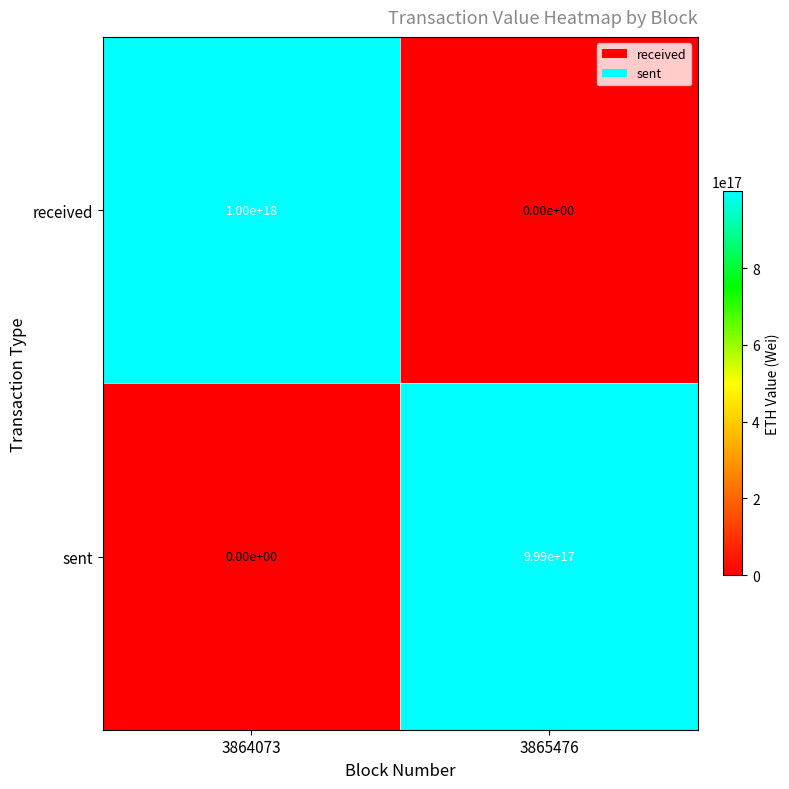

The received series shows 0 at 3865476. True or false?

True